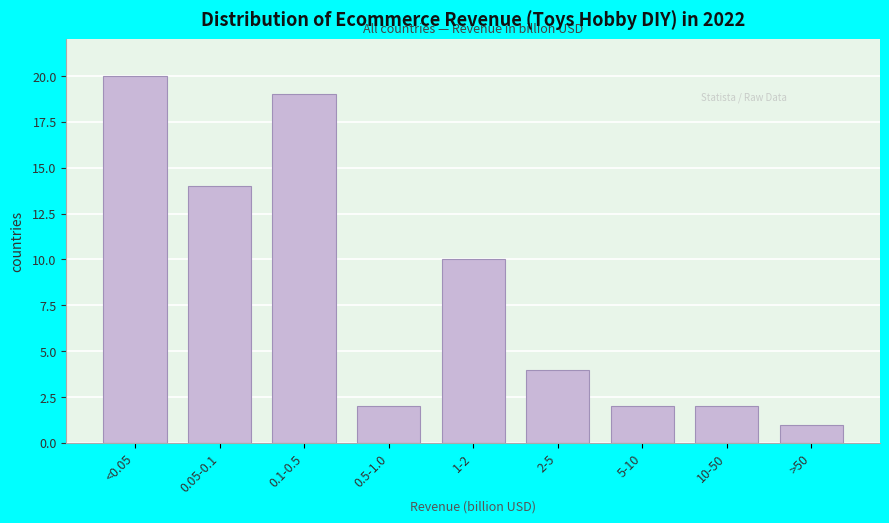

Reading left to right, extract all data points from this chart.

<0.05=20	0.05-0.1=14	0.1-0.5=19	0.5-1.0=2	1-2=10	2-5=4	5-10=2	10-50=2	>50=1